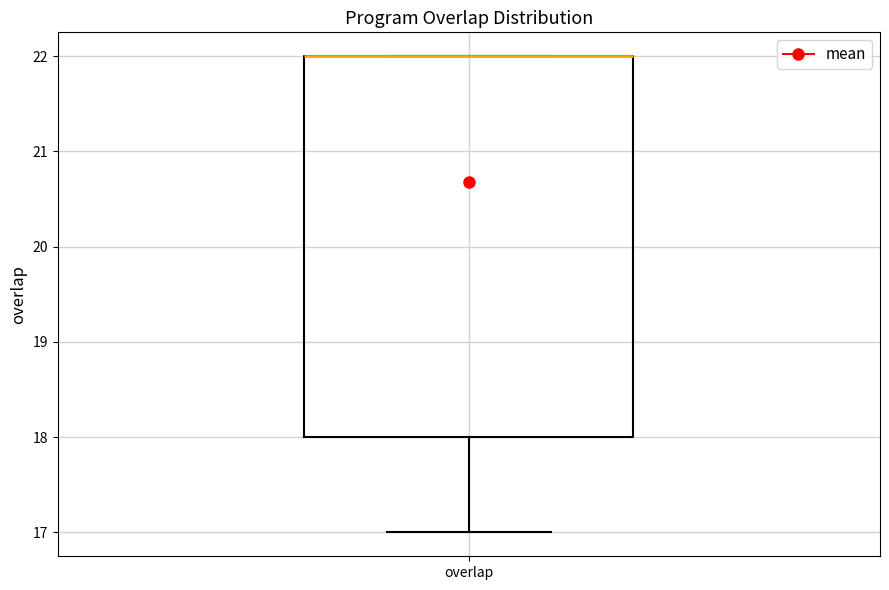

Read this box plot against the y-axis: the position of the median line, the range covered by the box, and the ends of both whiskers. The values are not printed on the chart, so give them approximately, as read against the axis.

median 22 (drawn on the box's upper edge), box 18 to 22, whiskers 17 to 22